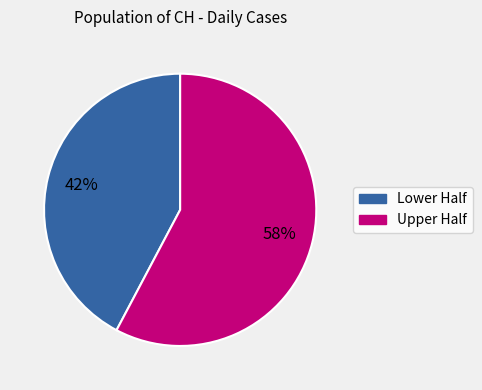

To the nearest percent, what is the average slice percentage?

50%